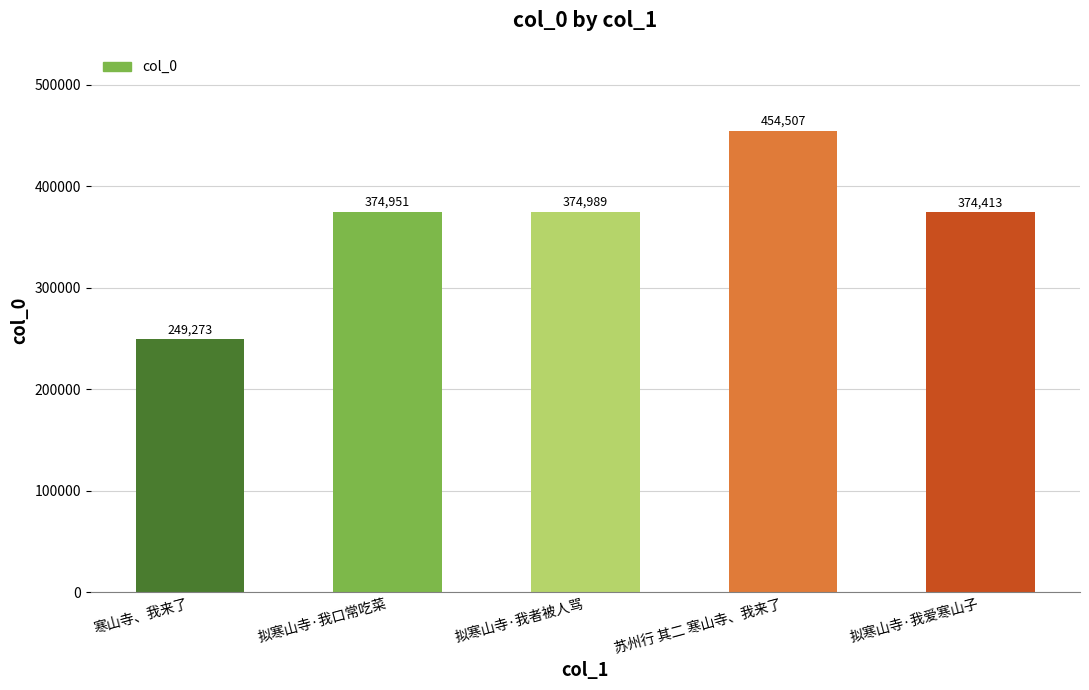

At which category does the chart reach its peak across all series?

苏州行 其二 寒山寺、我来了